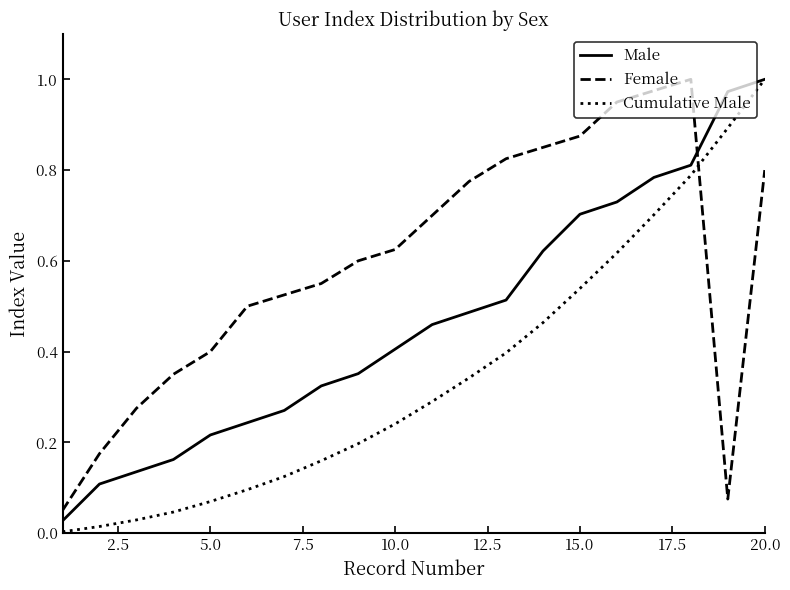

Is this an area chart (filled region under the line)?

No